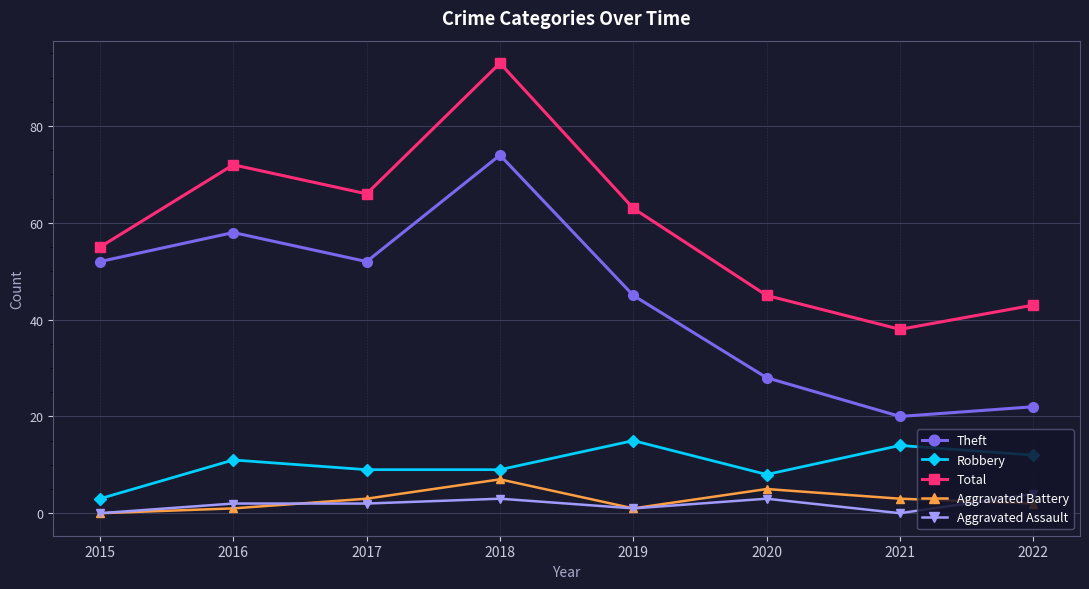

Which label corresponds to the largest value in the chart?

2018